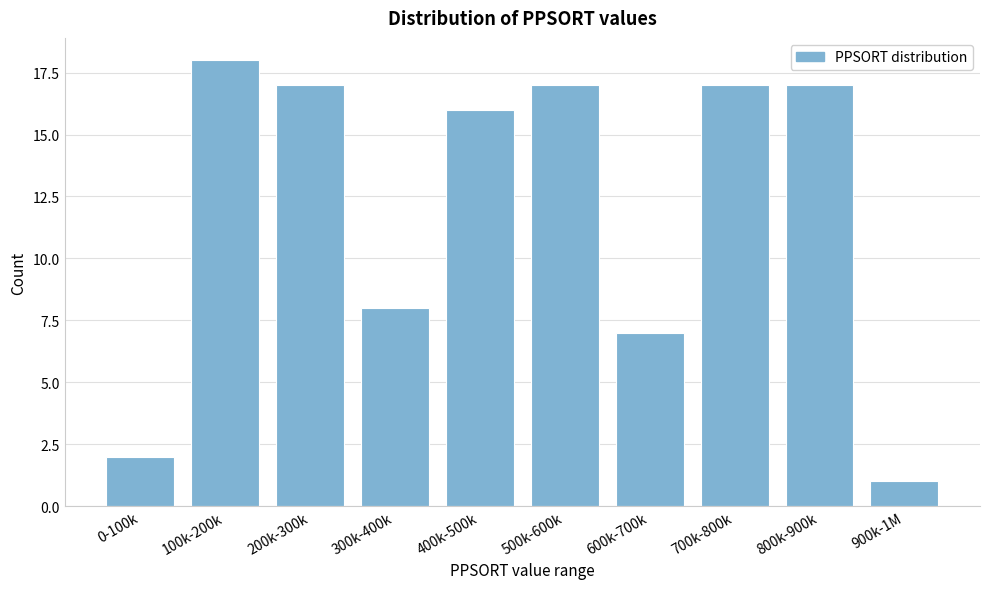

Reading left to right, list all the values displayed in this chart.

2	18	17	8	16	17	7	17	17	1